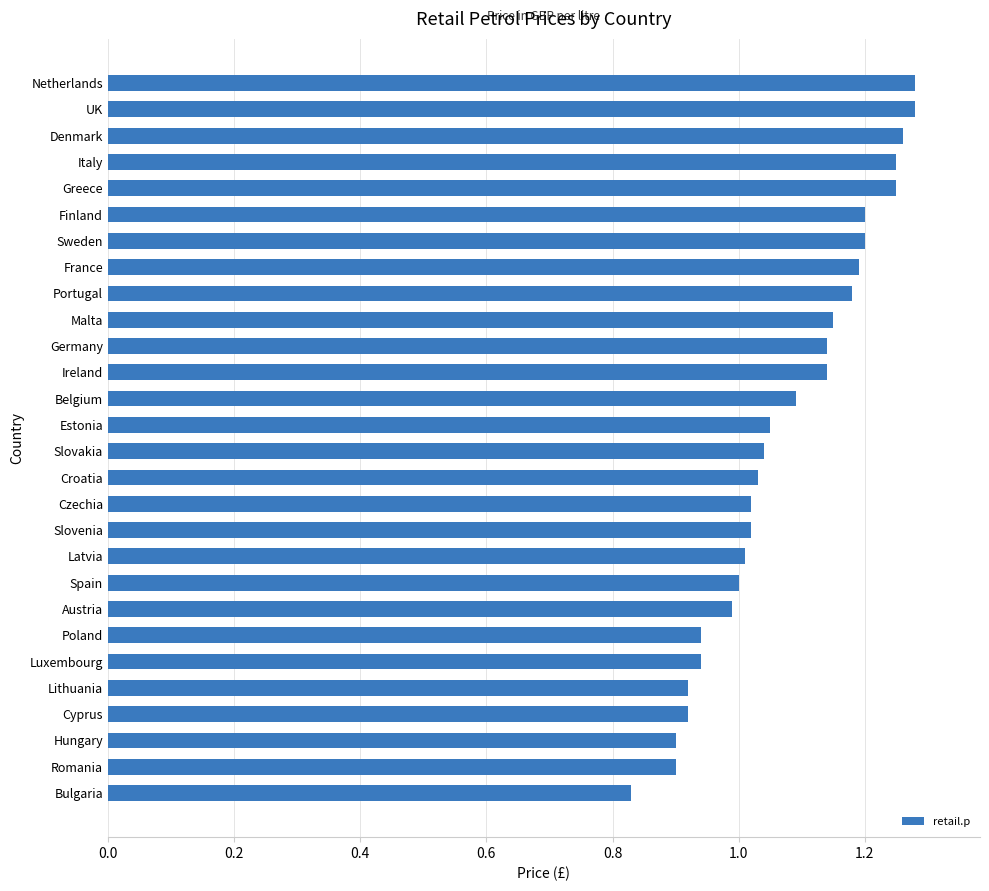

Which label corresponds to the smallest value in the chart?

Bulgaria